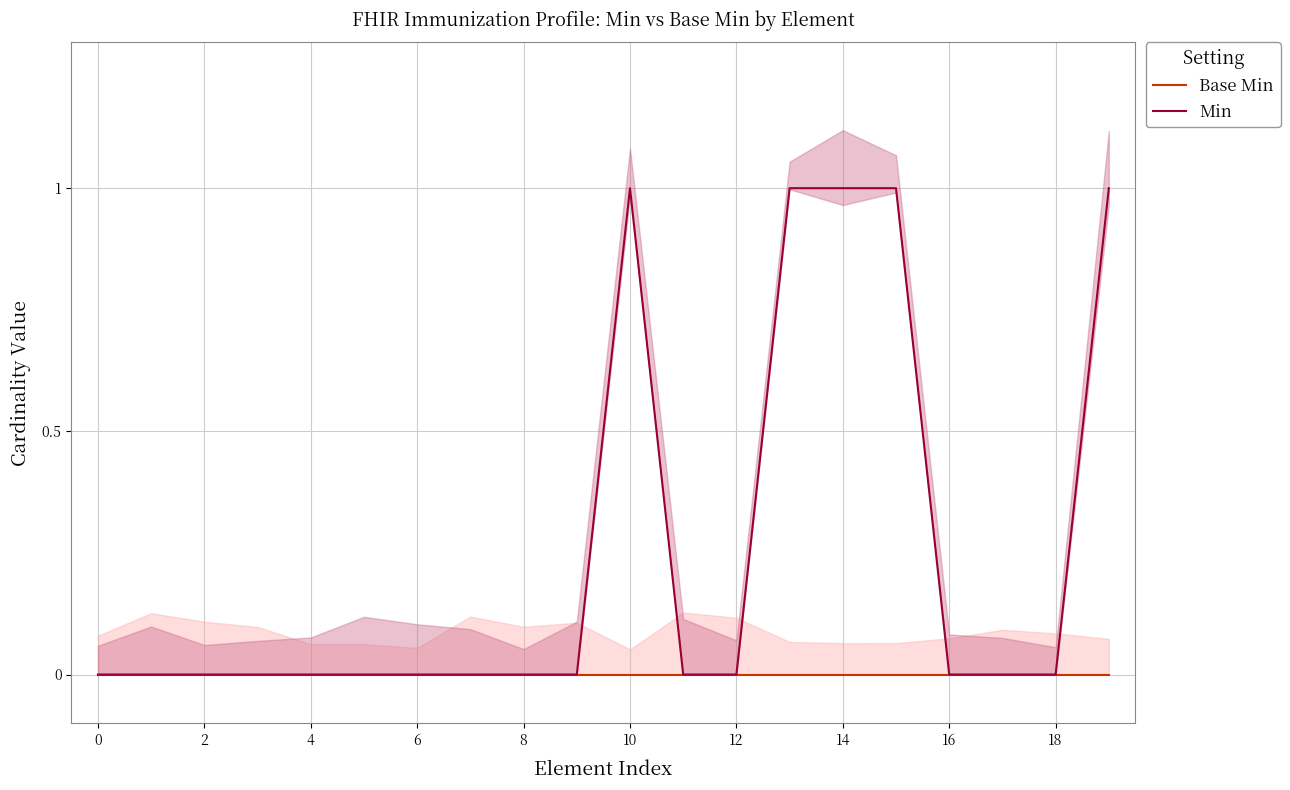

The Min series shows -1 at 16. True or false?

False